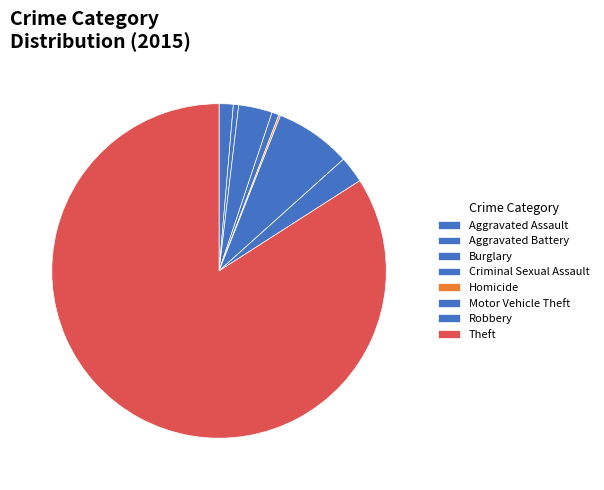

Which has a higher value, Robbery or Burglary?

Burglary